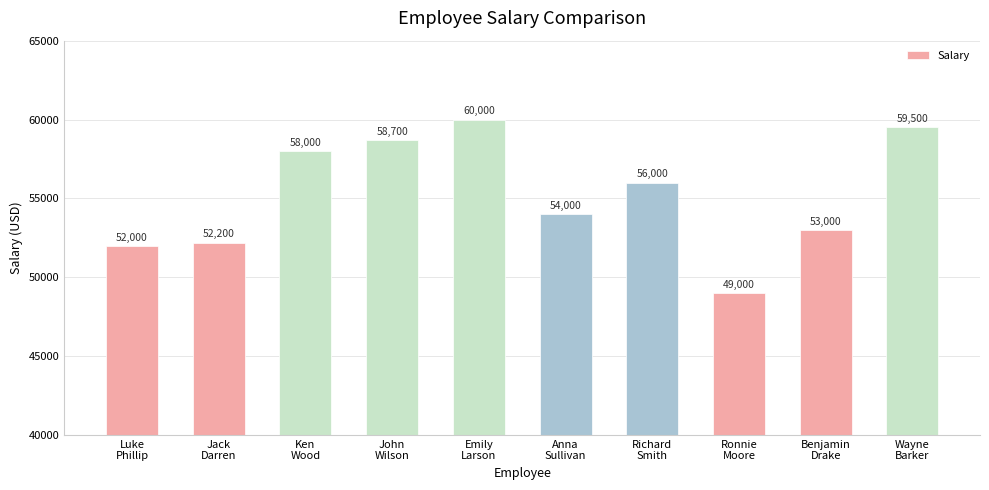

Where is the data nearest to the value 54500?

Anna
Sullivan